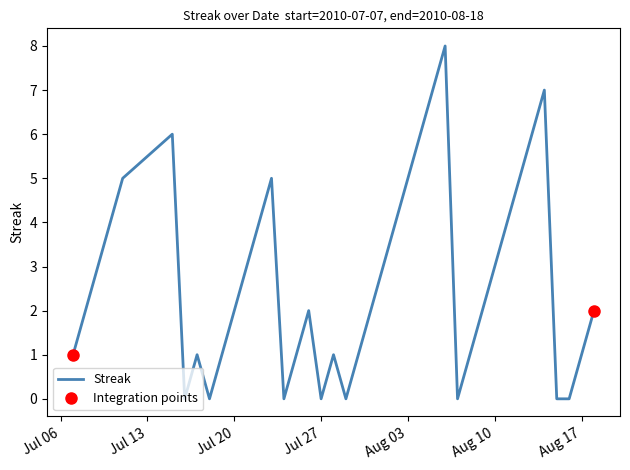

How many lines are shown in the chart?

1